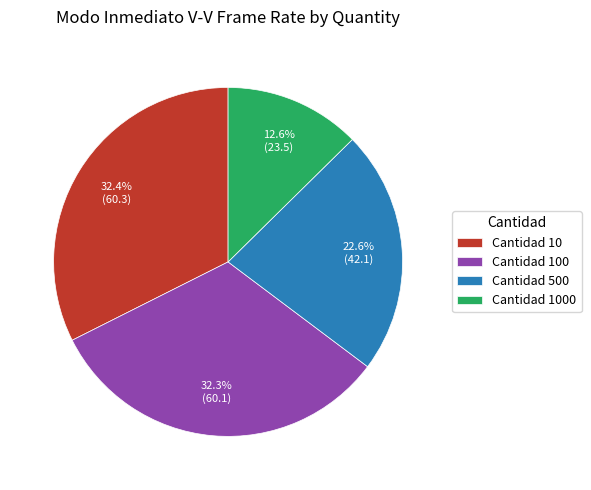

Approximately how many times larger is the value at Cantidad 1000 compared to Cantidad 100?

0.4